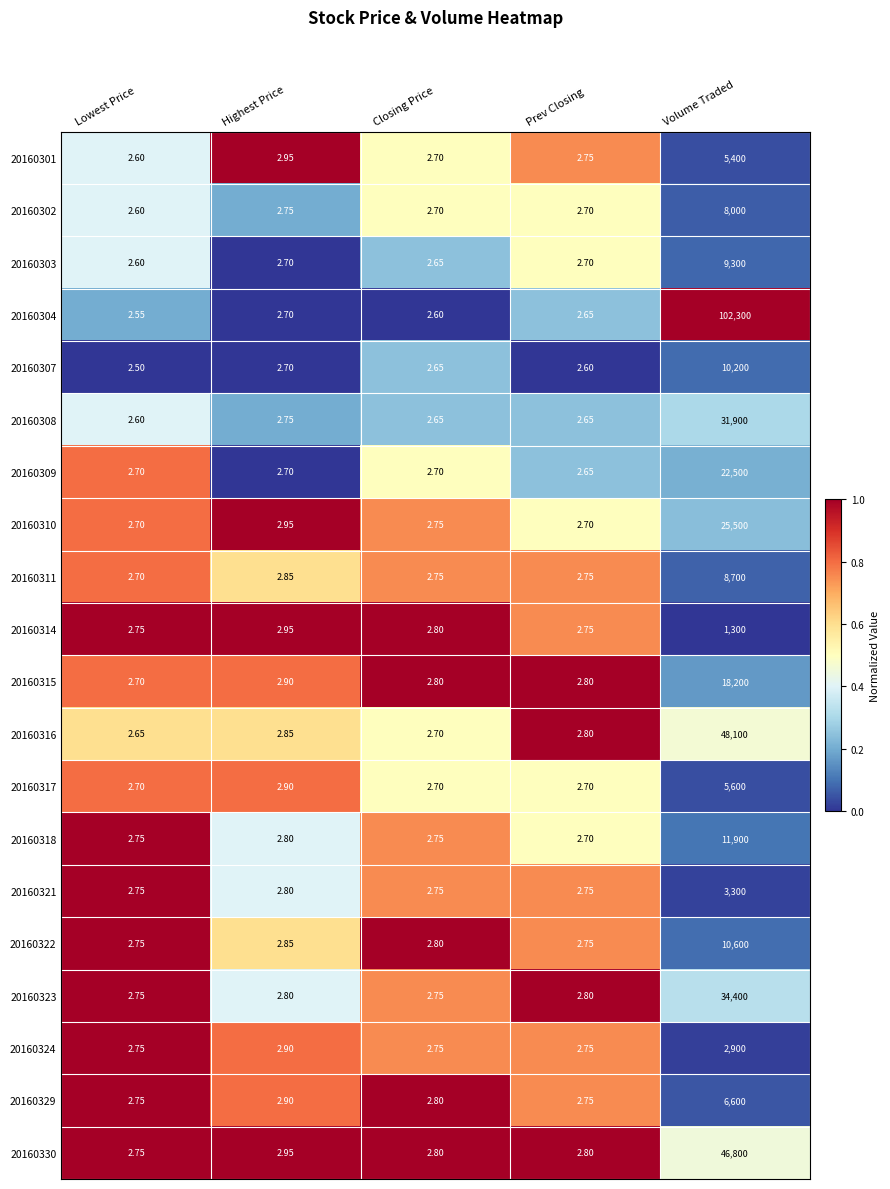

At which category does the chart reach its peak across all series?

Volume Traded